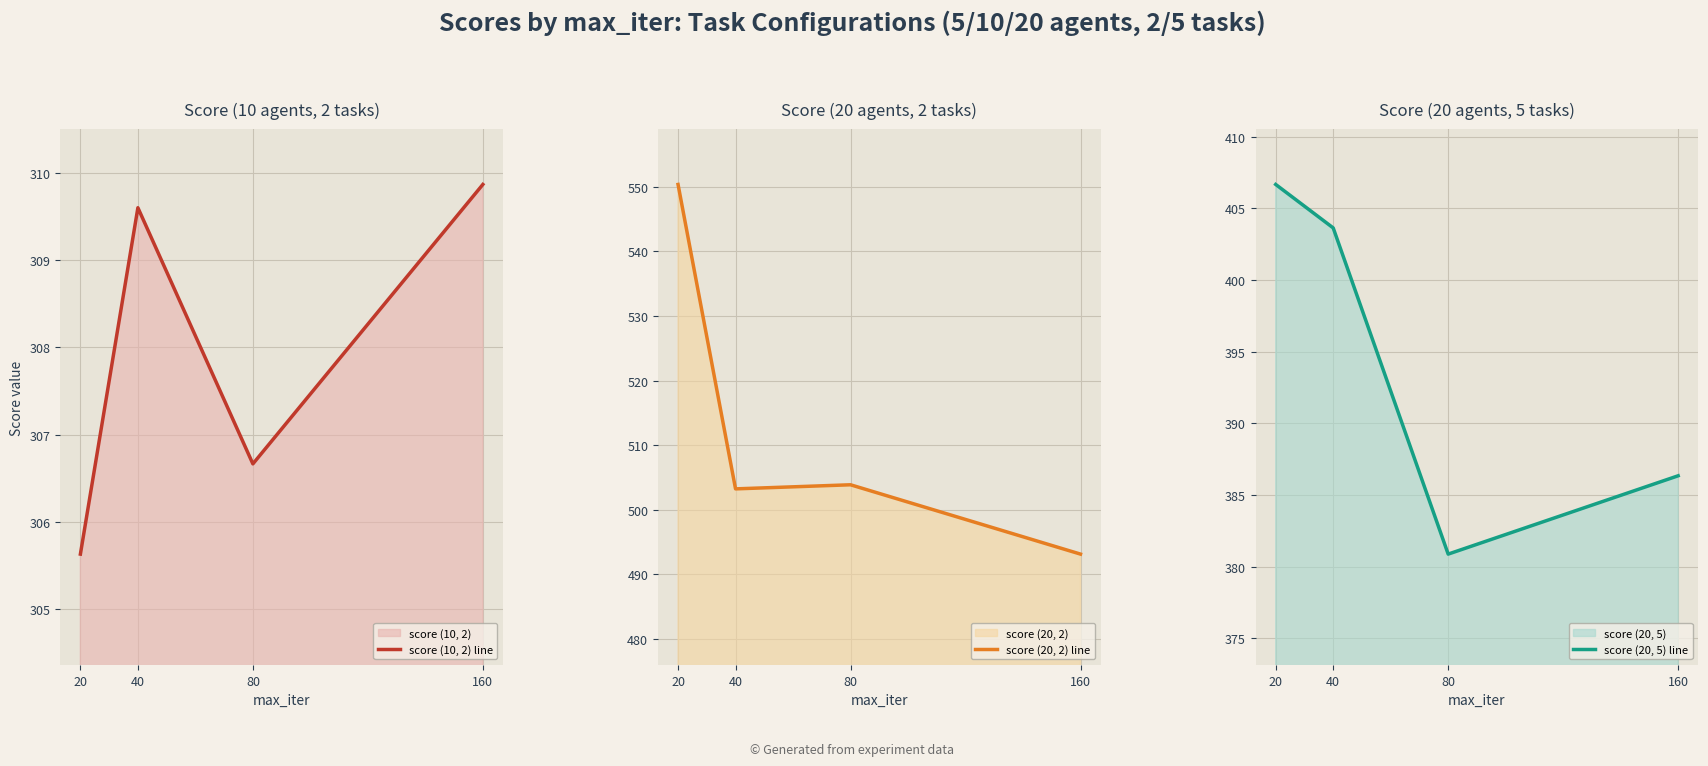

How many data points in score (10, 2) line are above 309?

2